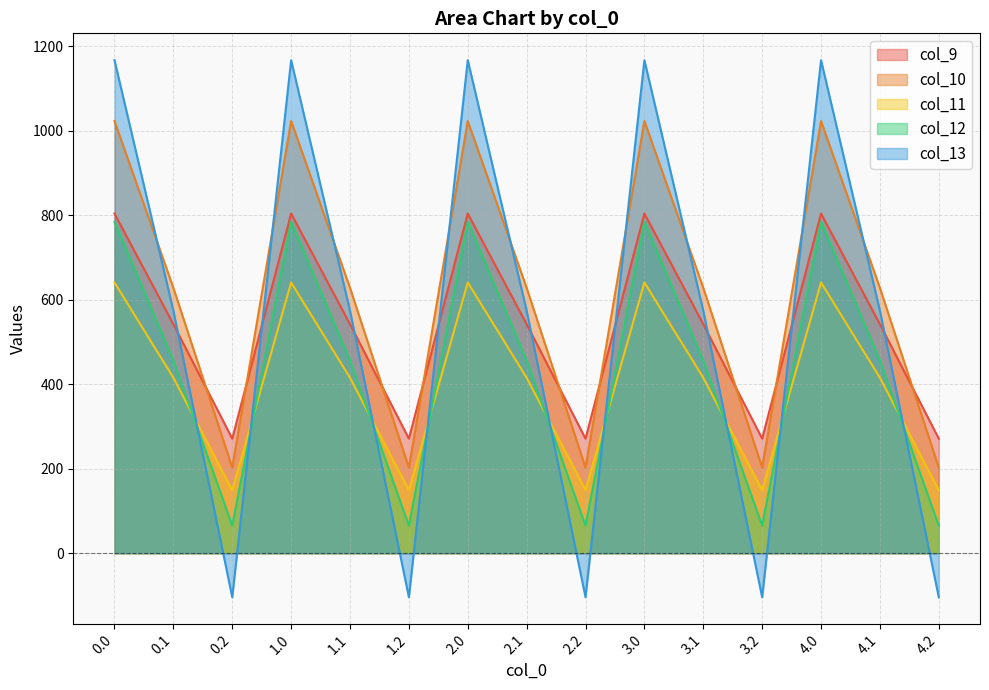

True or false: col_11 has a value of 415.4 at 3.1.

True